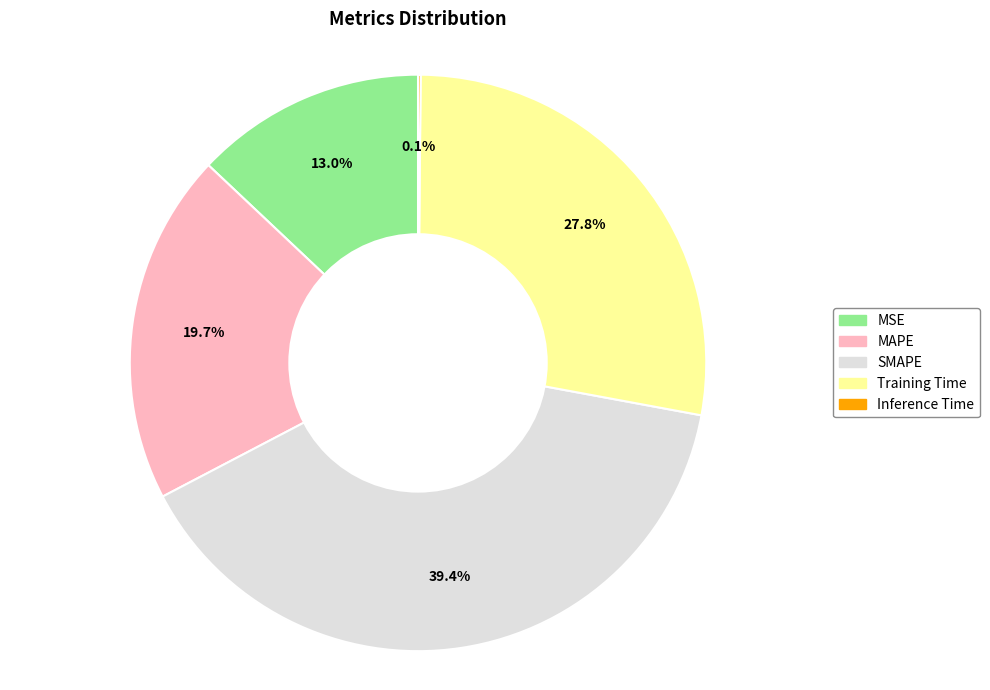

Combined, do MAPE and MSE account for over 50%?

No